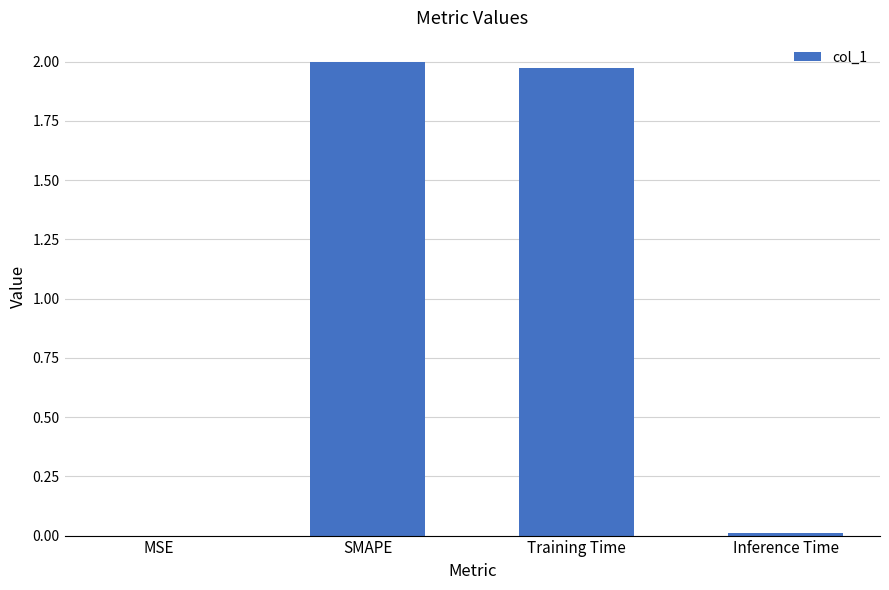

Where does the data first go above 1?

SMAPE